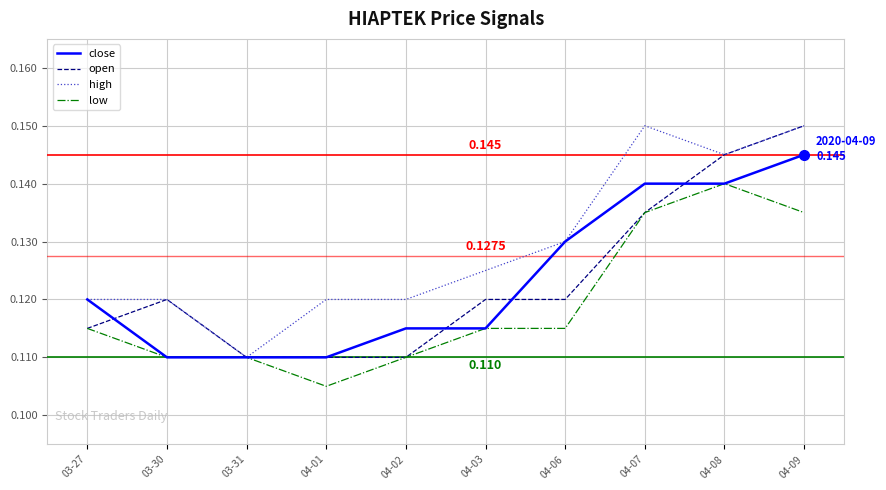

Which series has the largest total across all categories?

high